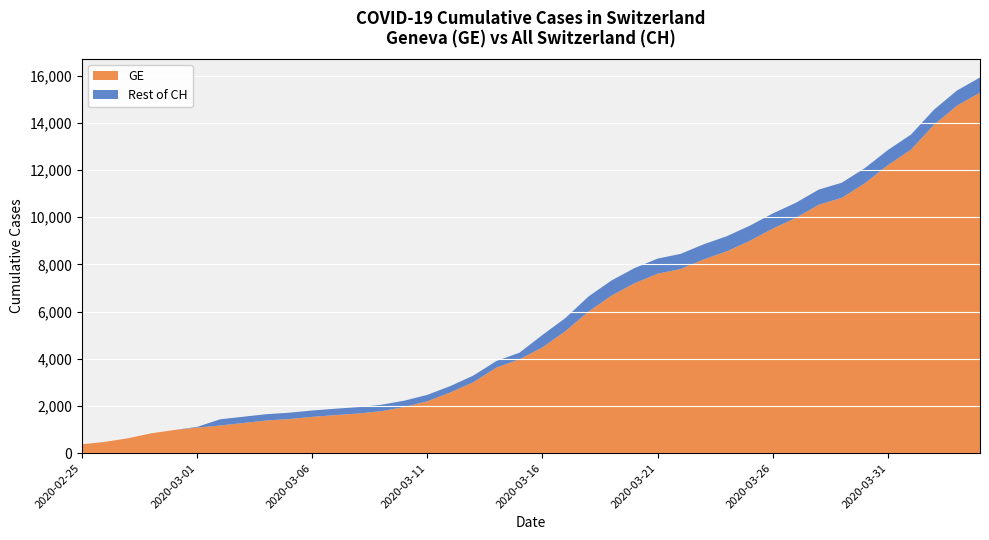

Reading left to right, what are all the values shown in this chart?

GE: 375	479	630	840	981	1083	1171	1278	1384	1447	1538	1614	1681	1780	1955	2201	2574	3010	3627	3978	4485	5174	6002	6681	7205	7607	7807	8213	8554	9000	9520	9971	10533	10825	11444	12210	12863	13919	14733	15284
CH: 375	479	630	840	981	1113	1436	1544	1652	1715	1809	1885	1952	2051	2226	2472	2845	3291	3908	4259	5012	5731	6644	7323	7847	8249	8449	8855	9196	9642	10162	10613	11175	11467	12086	12852	13505	14561	15375	15926